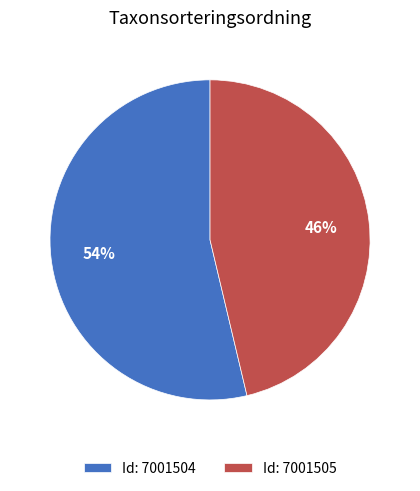

True or false: Id: 7001504 accounts for 39% of the total.

False